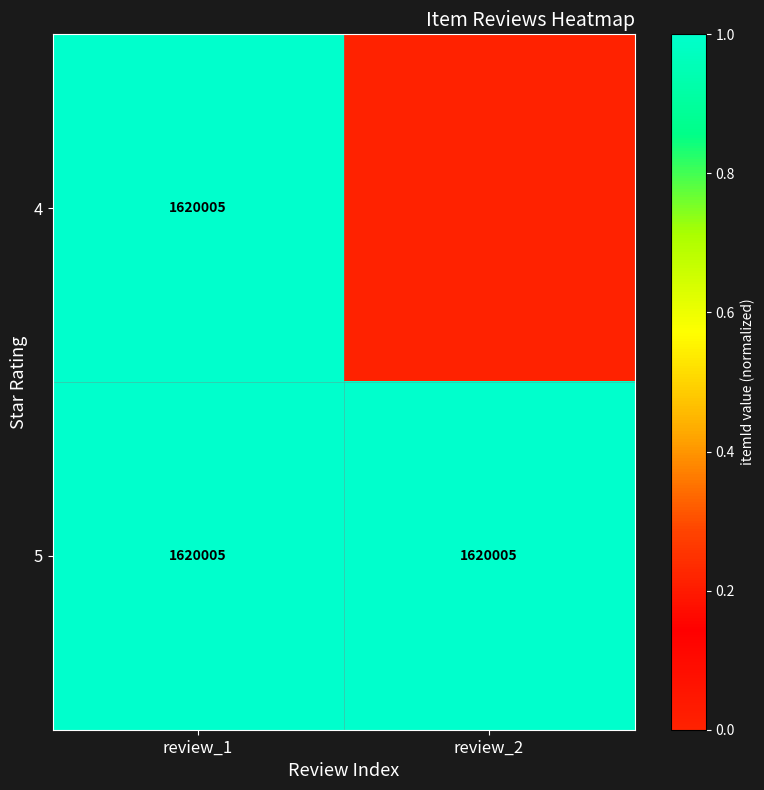

Is it true that 4 equals 1620005 at review_1?

True